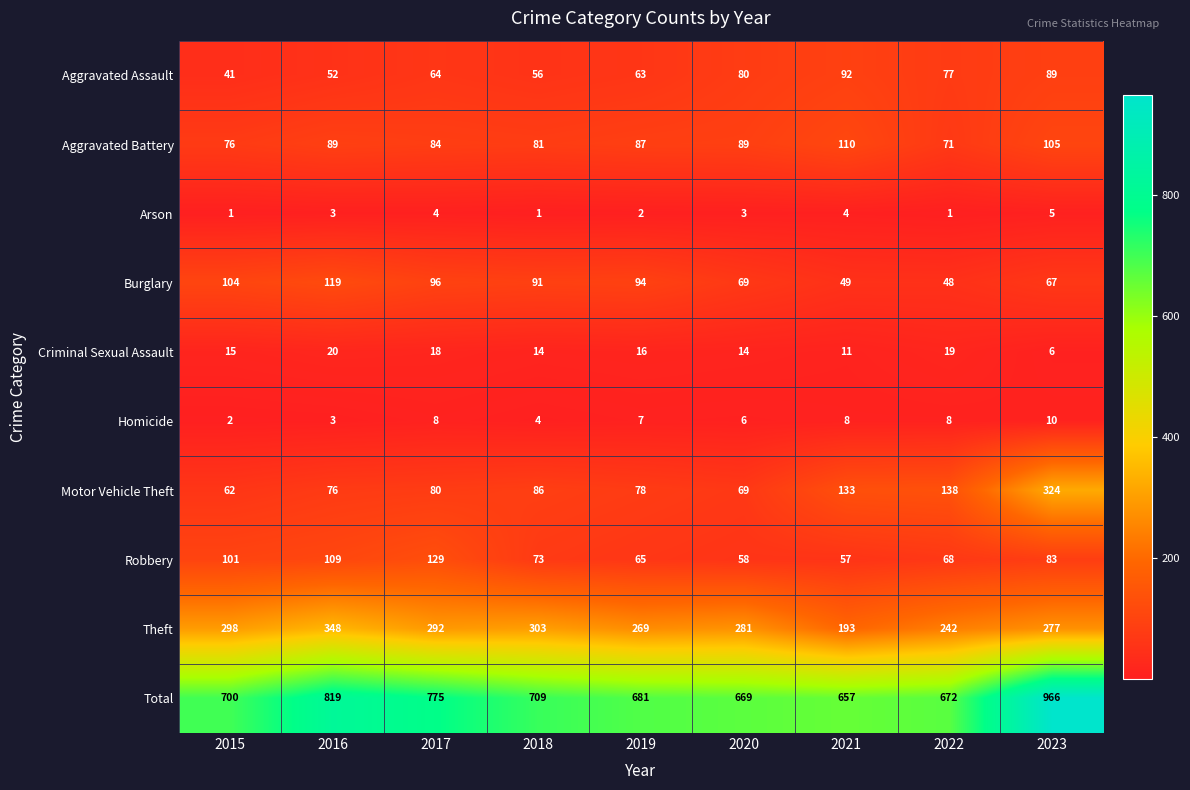

What is the maximum value shown in the chart?

966